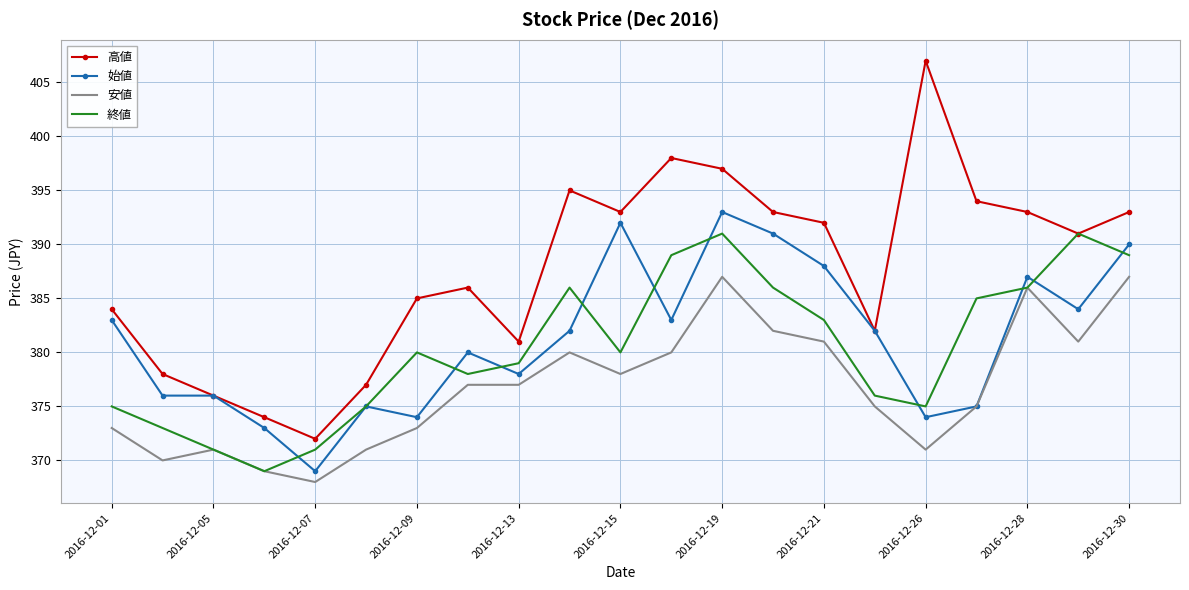

Which series has the largest total across all categories?

高値